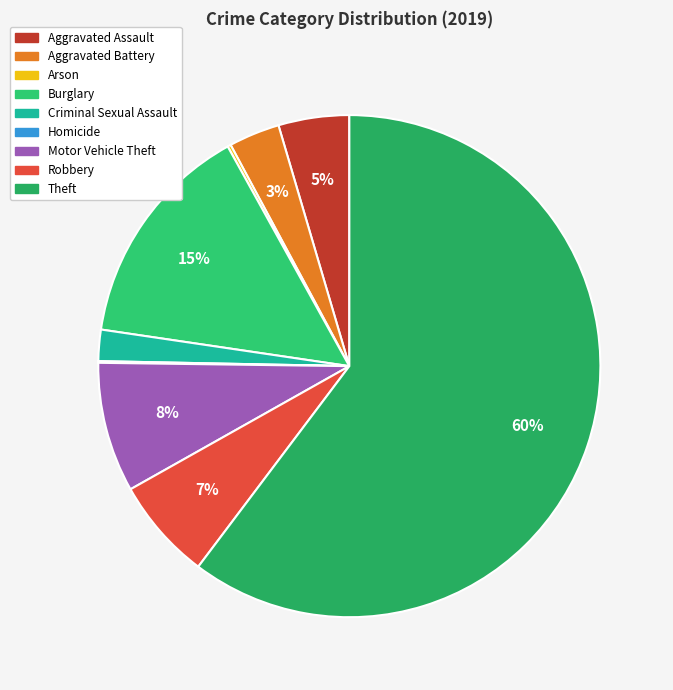

Count the number of slices in the pie.

9